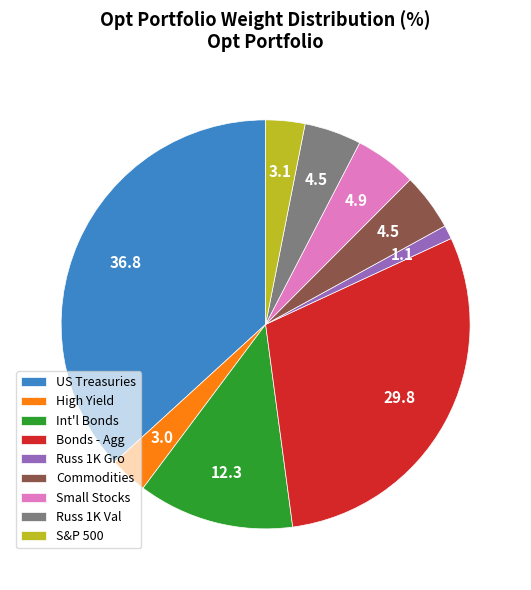

Between Small Stocks and Russ 1K Gro, which is larger?

Small Stocks